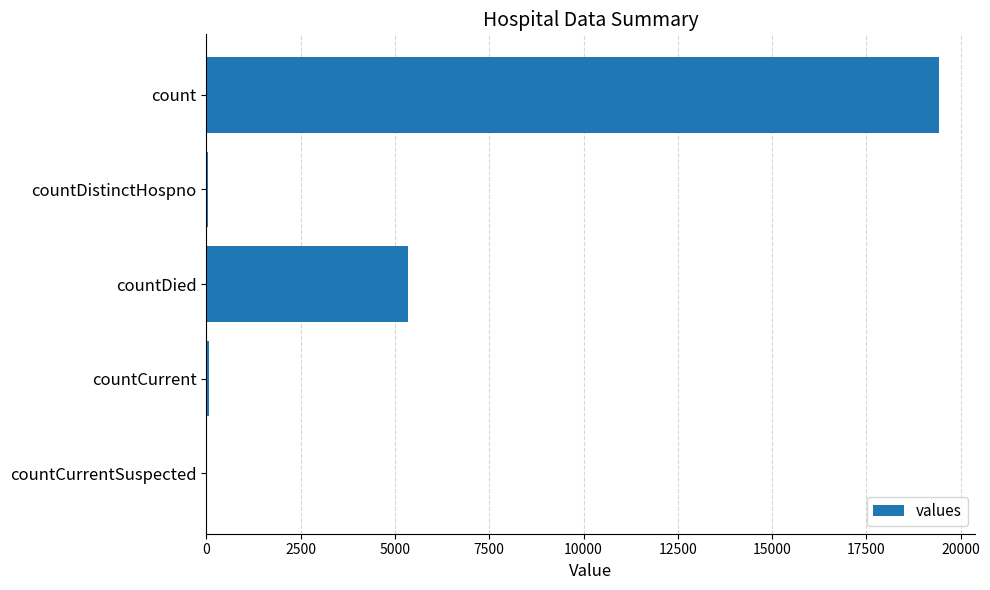

What is the sum of all values?

24875